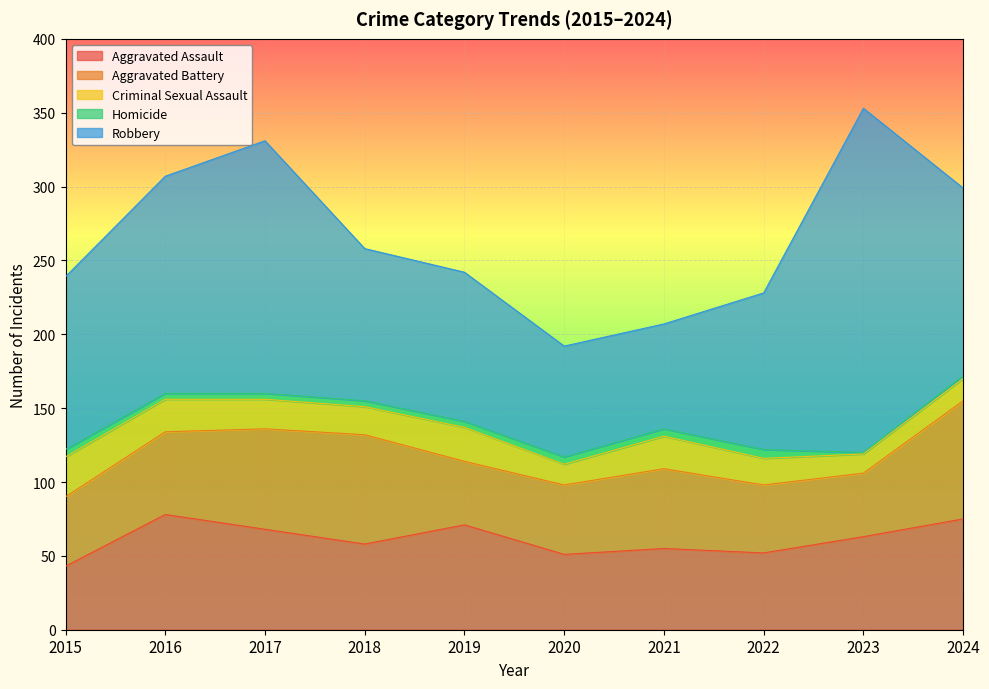

True or false: Robbery and Homicide intersect in this chart.

False